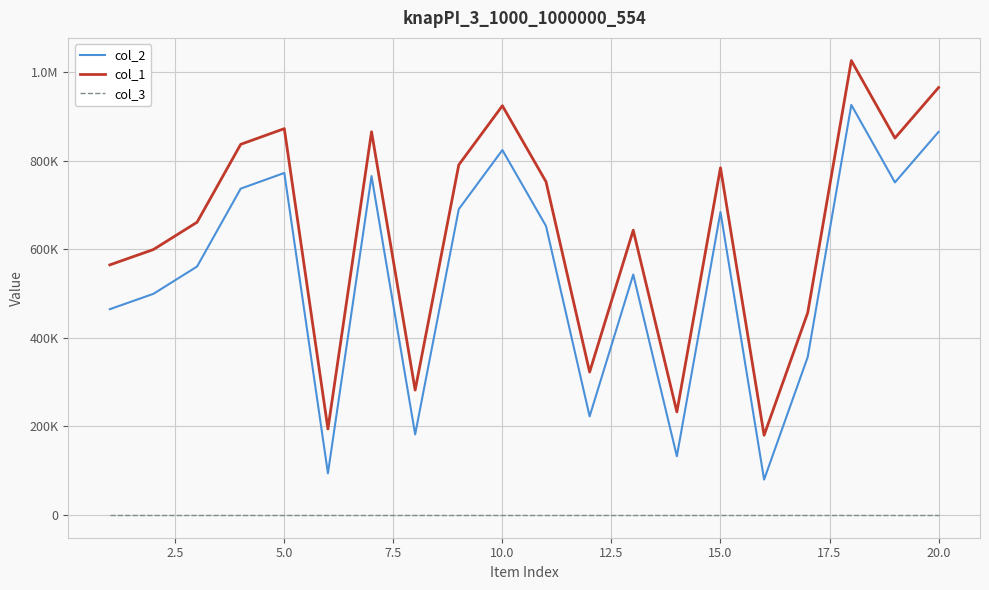

At how many categories does at least one series exceed 333713?

15